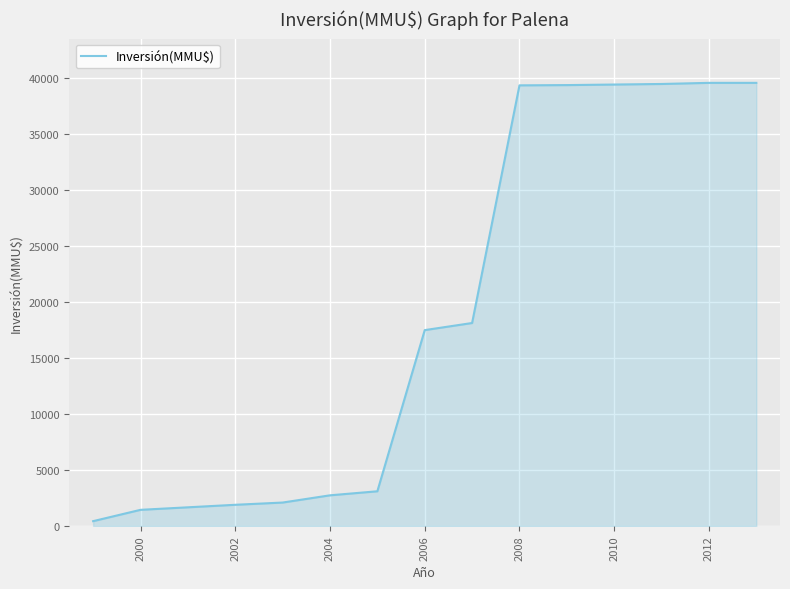

What is the sum of all values?

244422